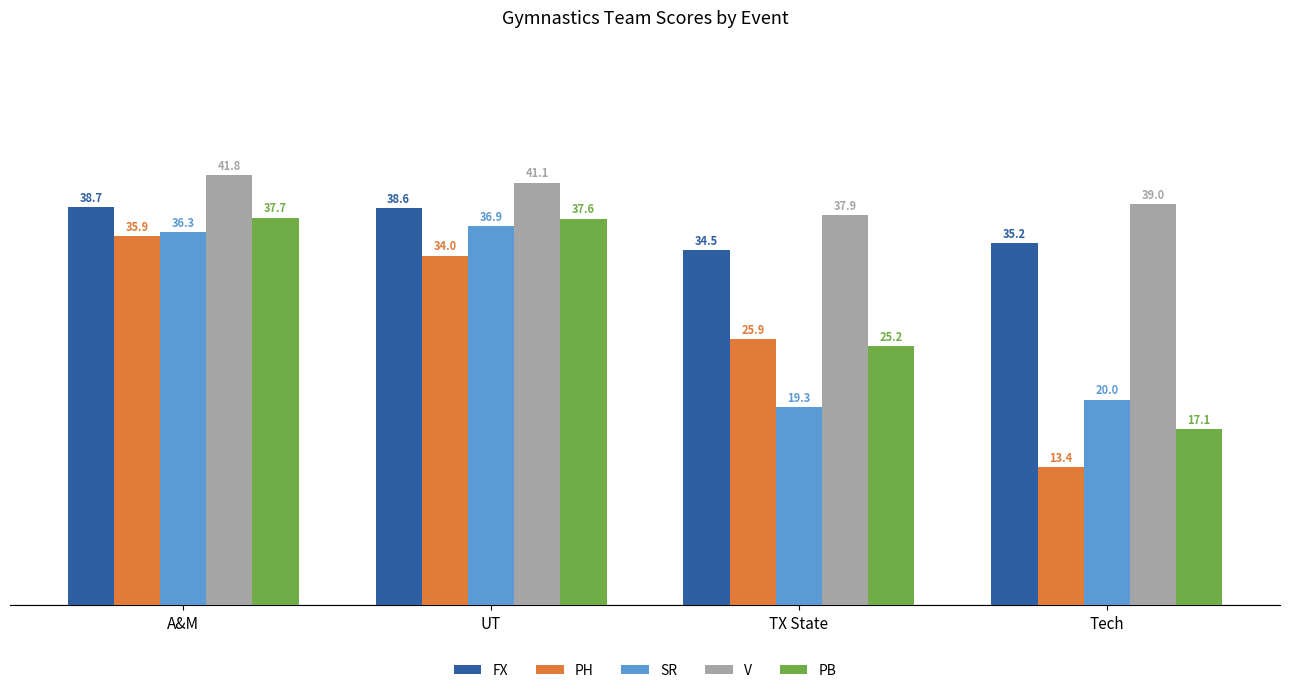

The PH series shows 35.9 at A&M. True or false?

True